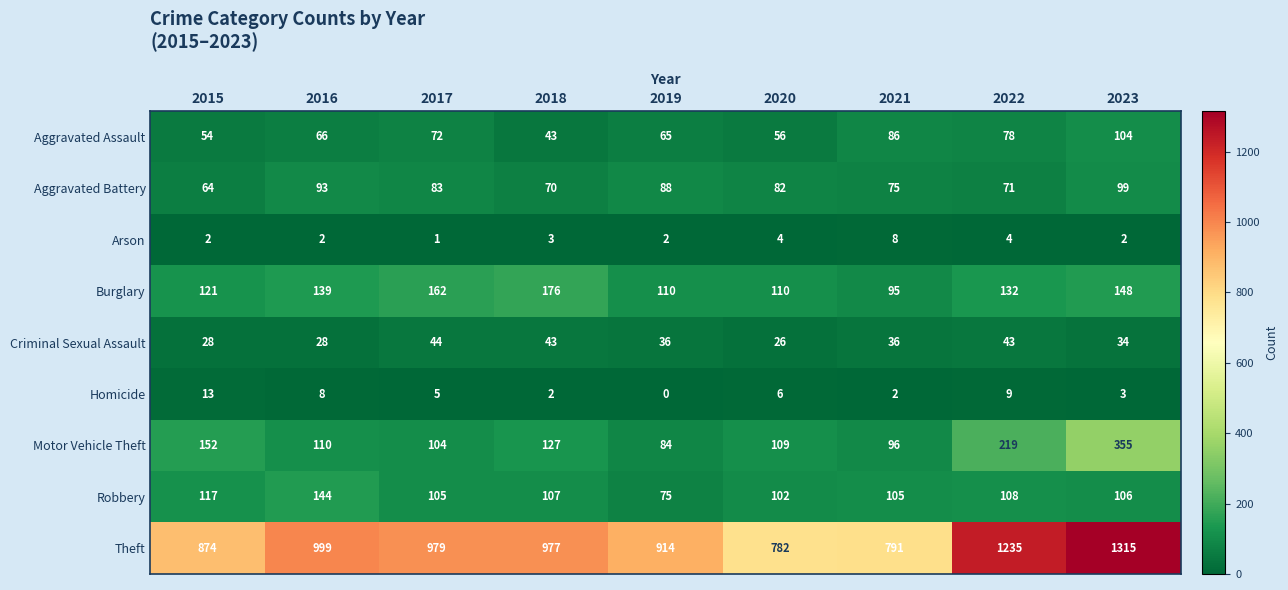

Is it true that Motor Vehicle Theft equals 110 at 2016?

True